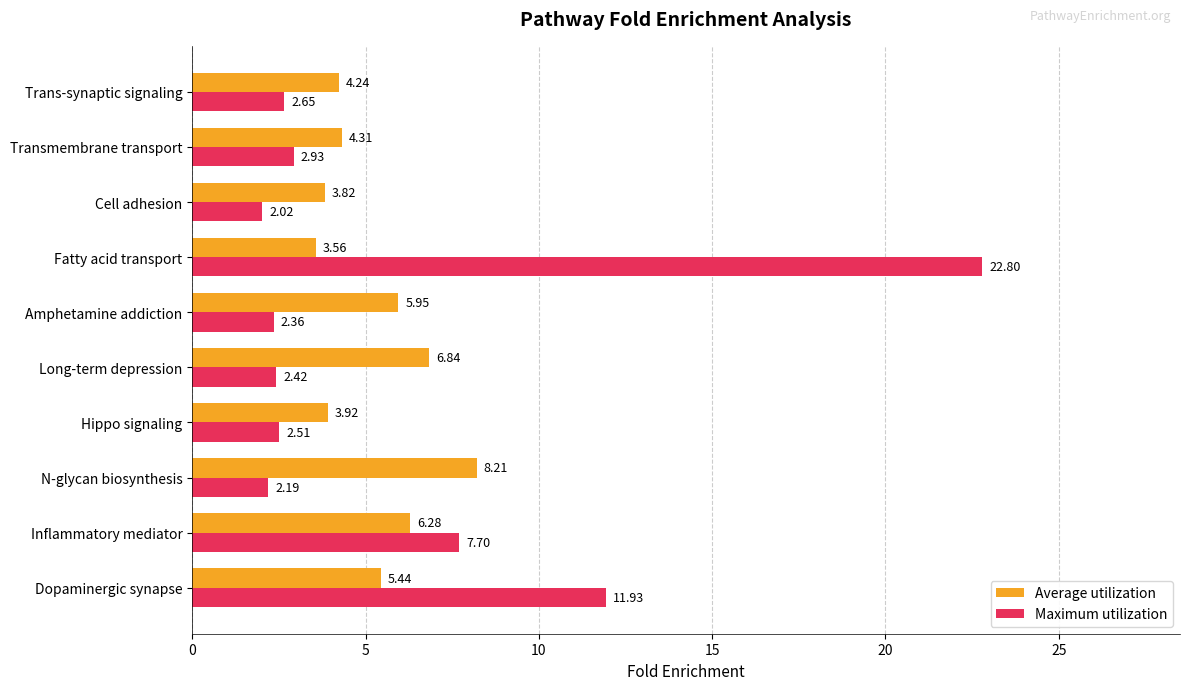

At which label does Average utilization reach its minimum?

Fatty acid transport